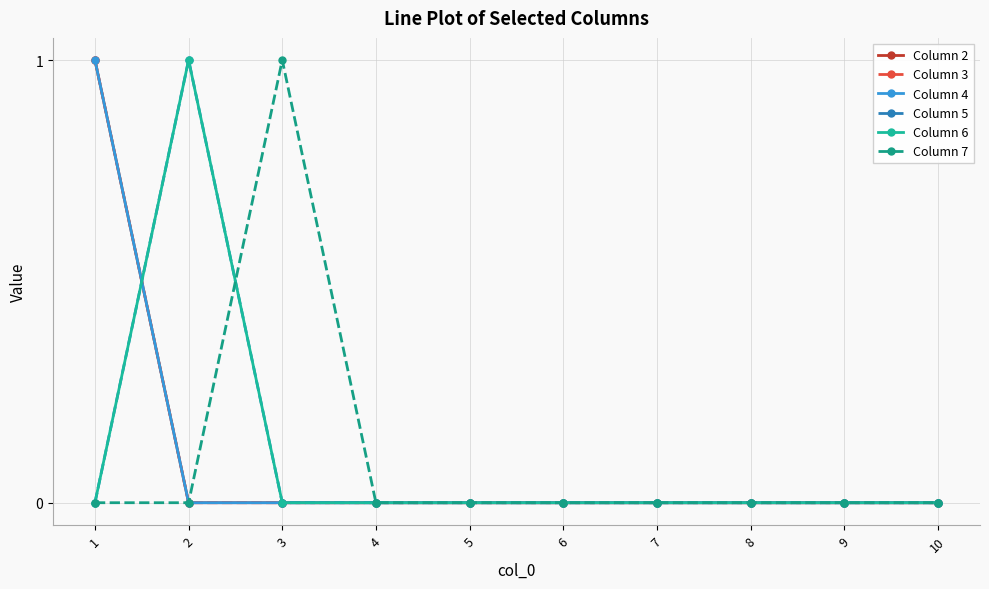

Which series has the widest spread of values?

Column 2